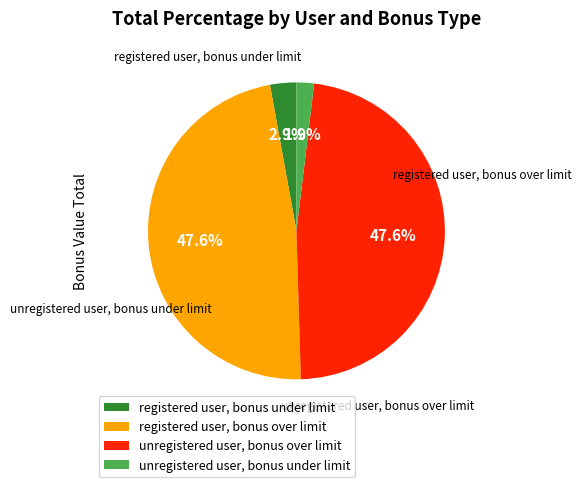

The registered user, bonus over limit slice represents 48% of the pie. True or false?

True